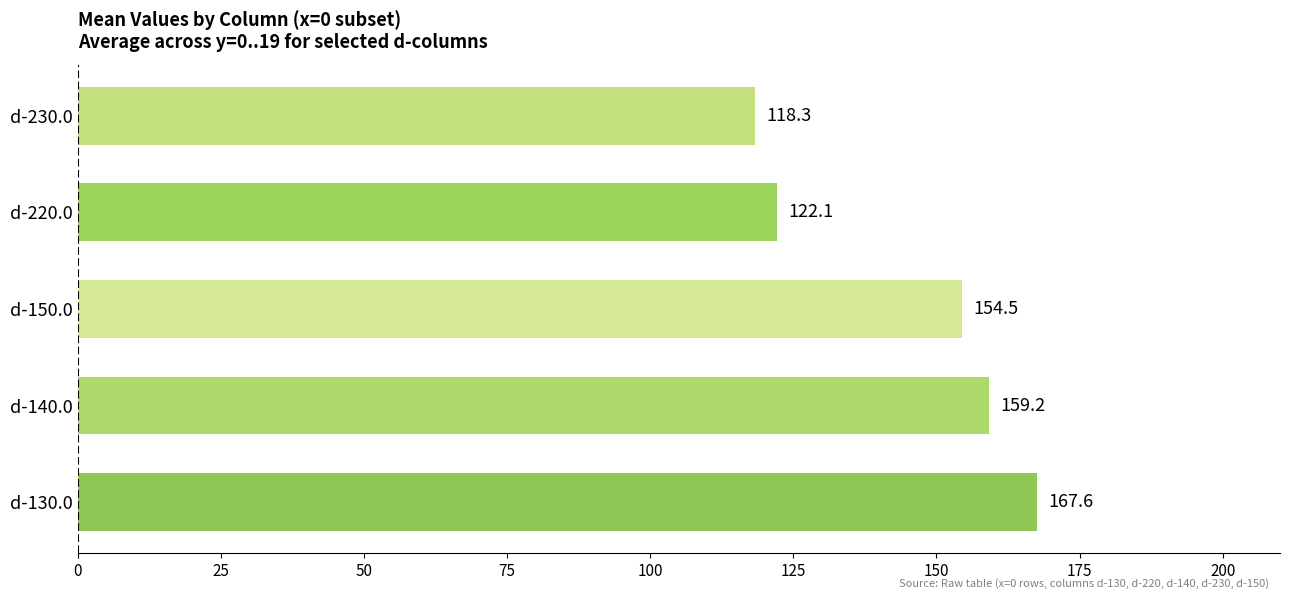

Reading top to bottom, list all the values displayed in this chart.

118.3	122.1	154.5	159.2	167.6